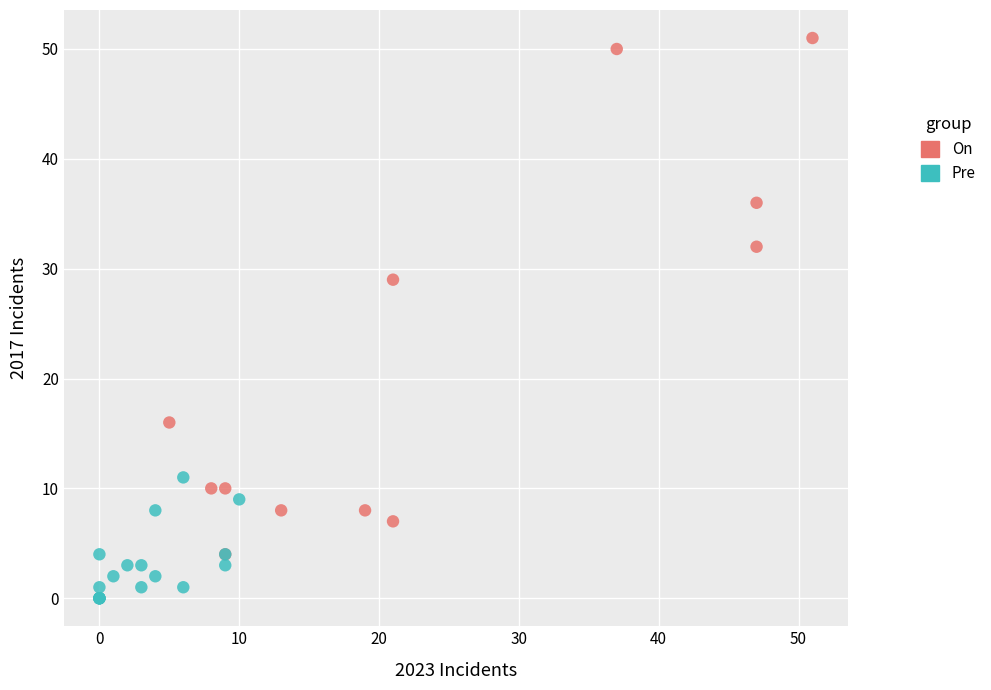

Which series reaches the minimum Y coordinate?

Pre